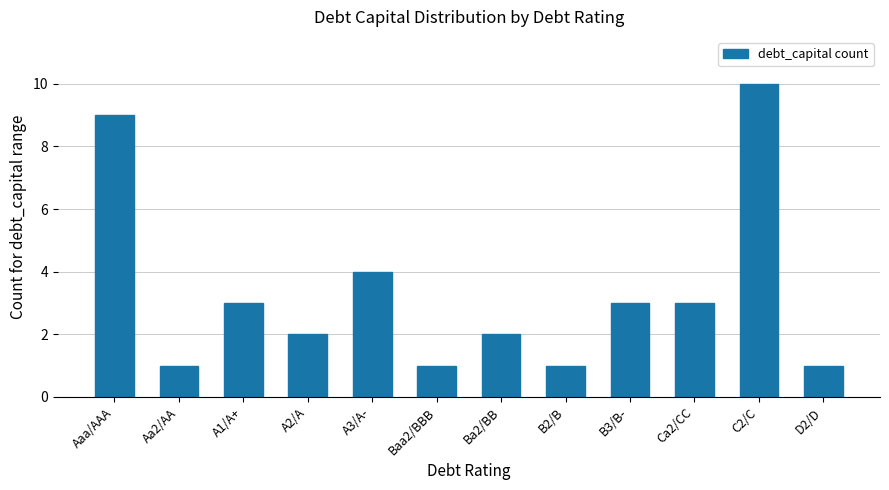

Are the bars horizontal?

No